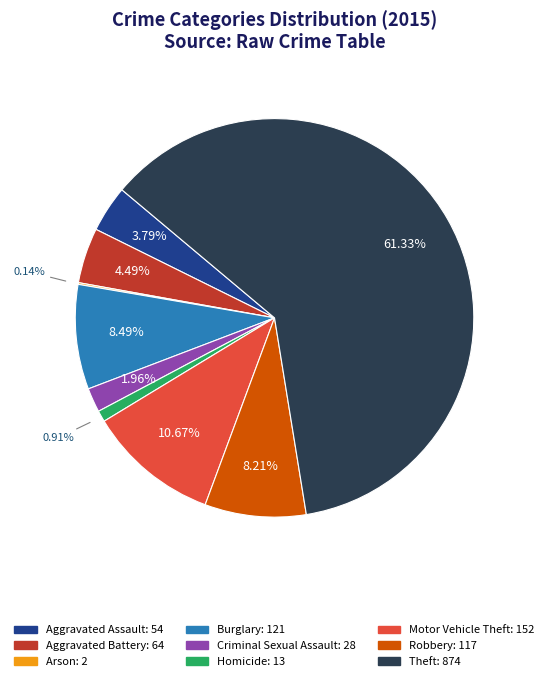

Between Aggravated Assault and Homicide, which is larger?

Aggravated Assault